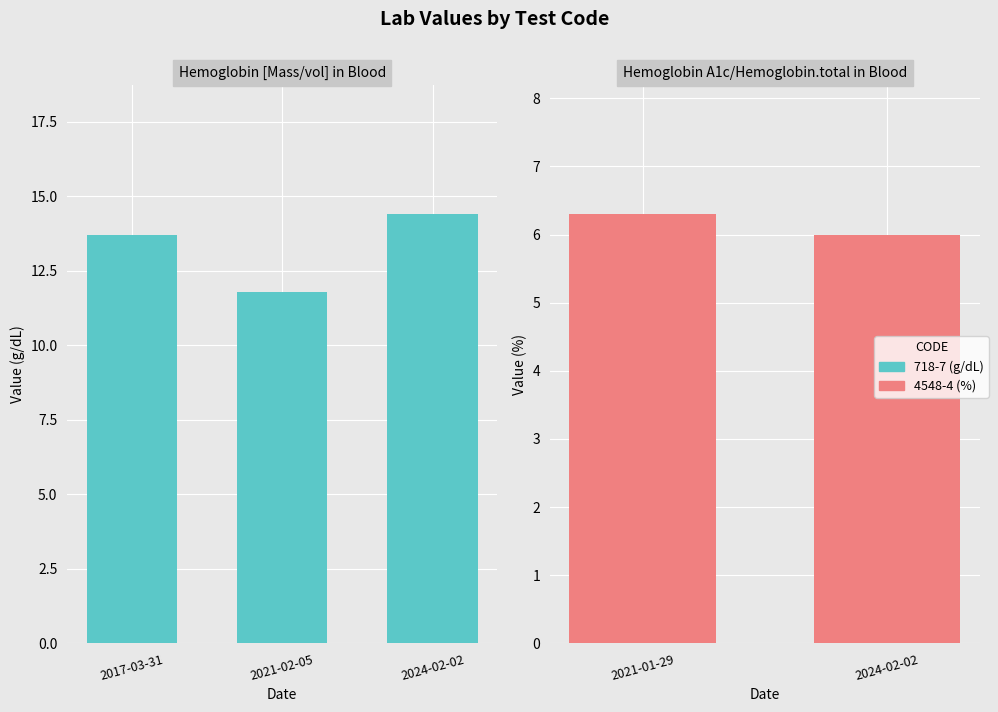

Is it true that the value at 2021-02-05 is 4.9?

False